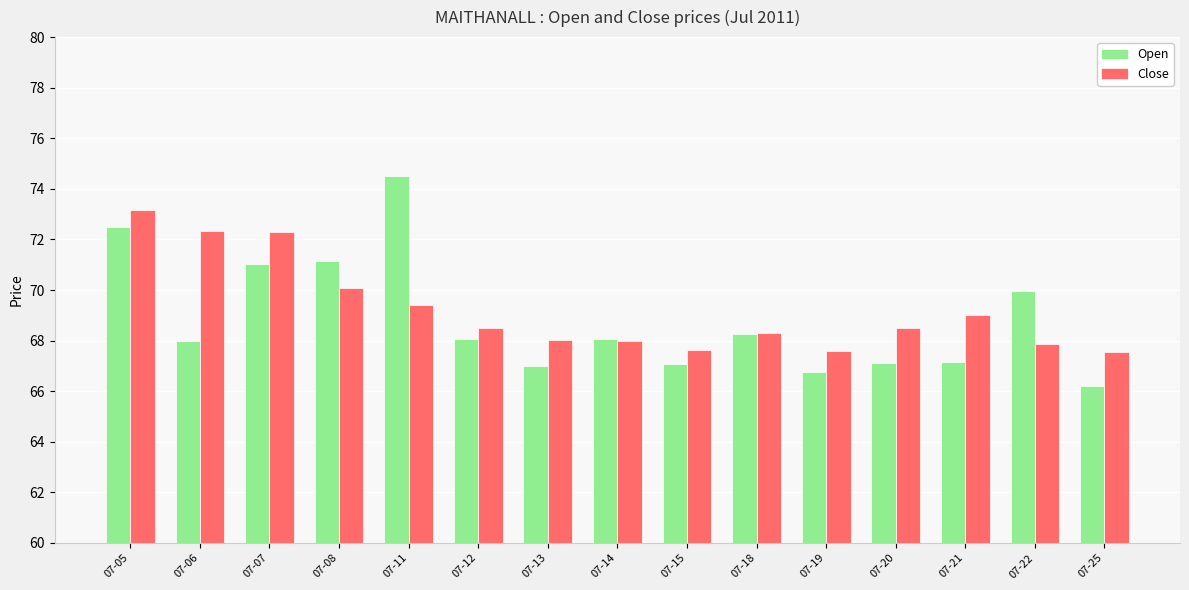

What is the highest value of the Close series?

73.2